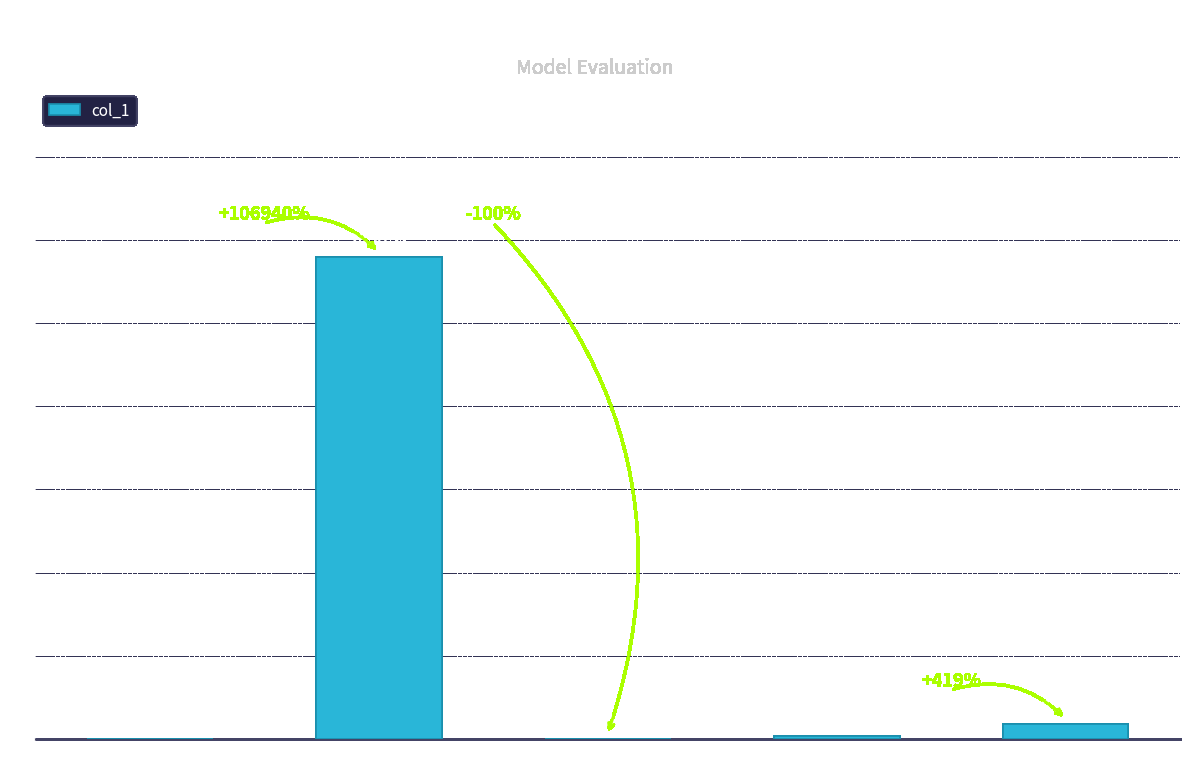

What is the sum of all values?

30.1